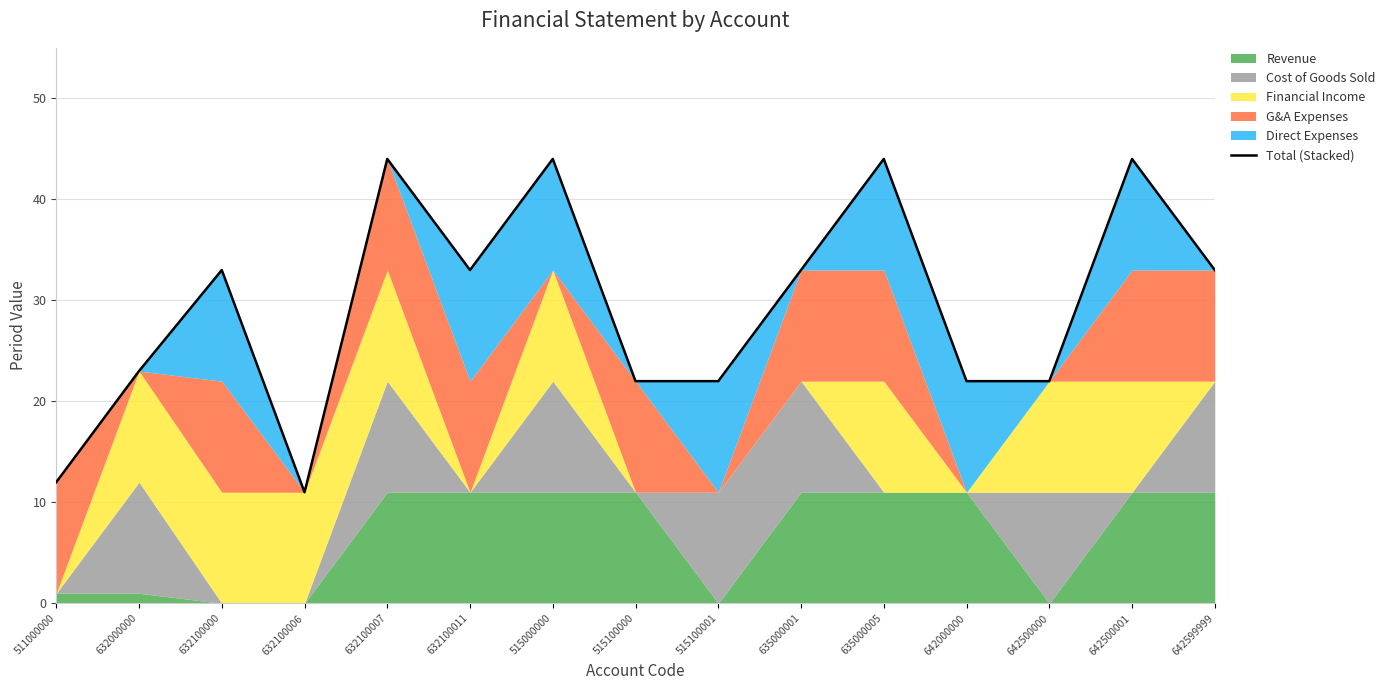

Rank the categories by value from lowest to highest.

632100006, 511000000, 515100000, 515100001, 642000000, 642500000, 632000000, 632100000, 632100011, 635000001, 642599999, 632100007, 515000000, 635000005, 642500001